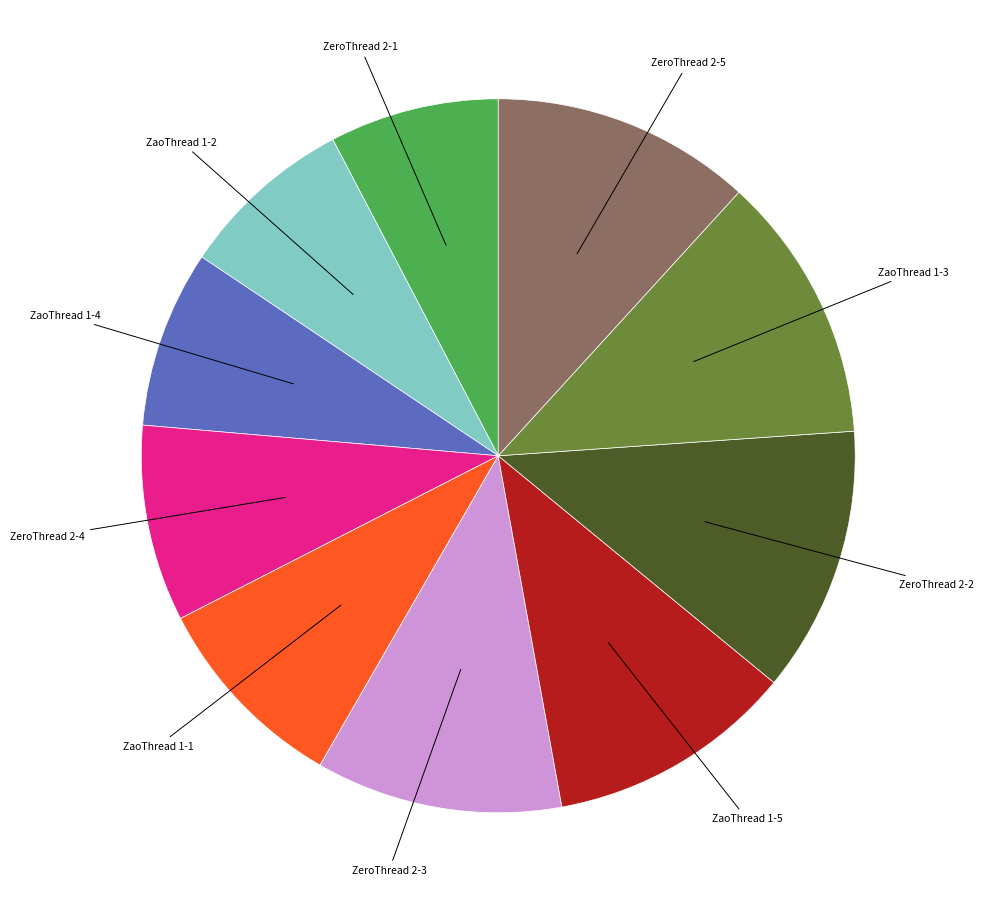

Does any single category account for the majority?

No